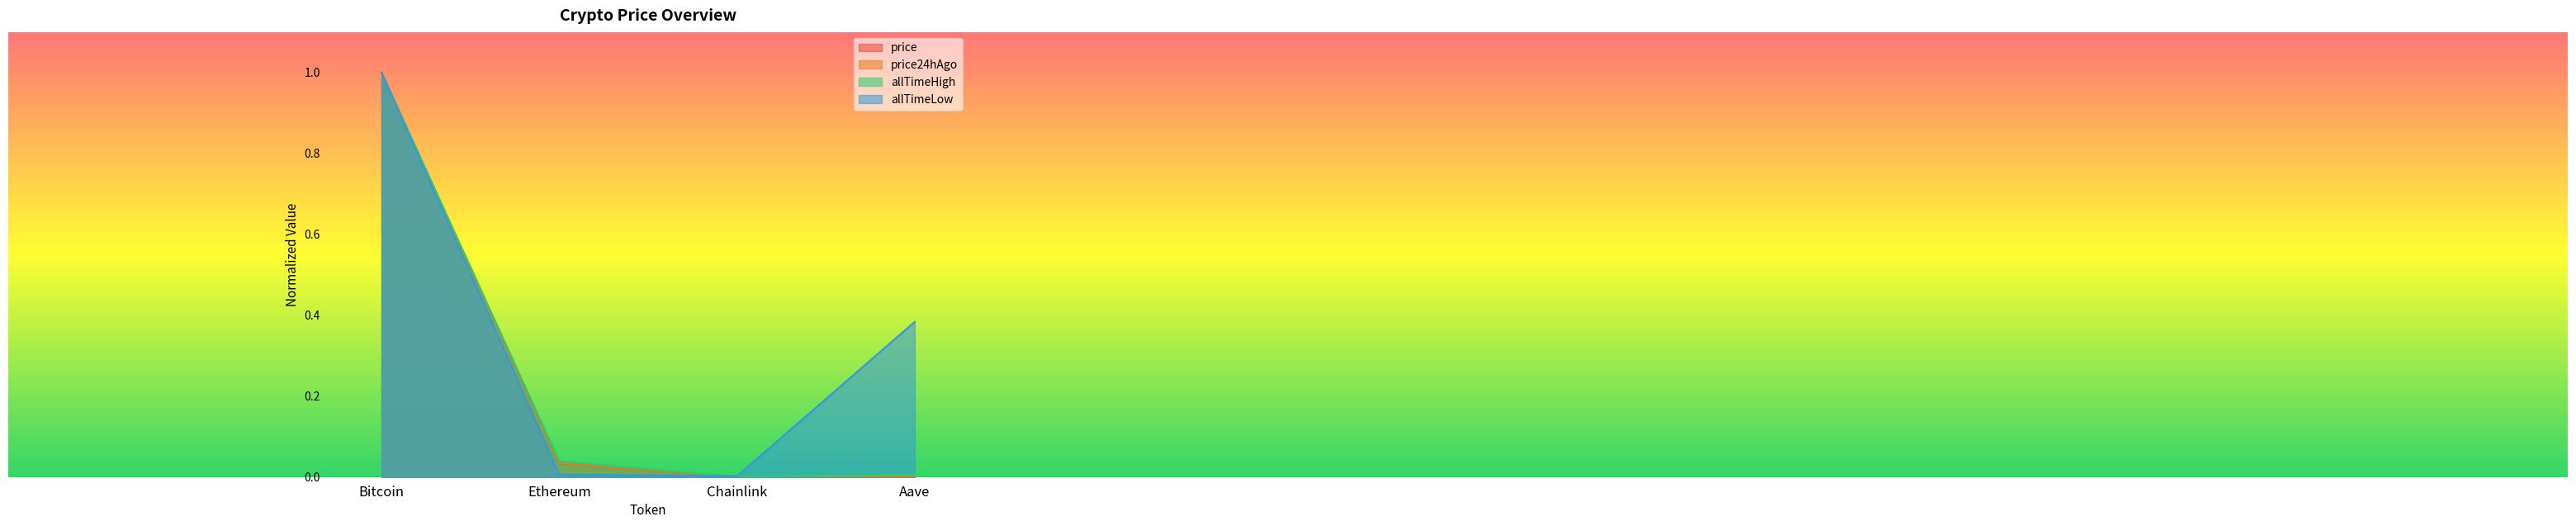

Which label corresponds to the smallest value in the chart?

Chainlink